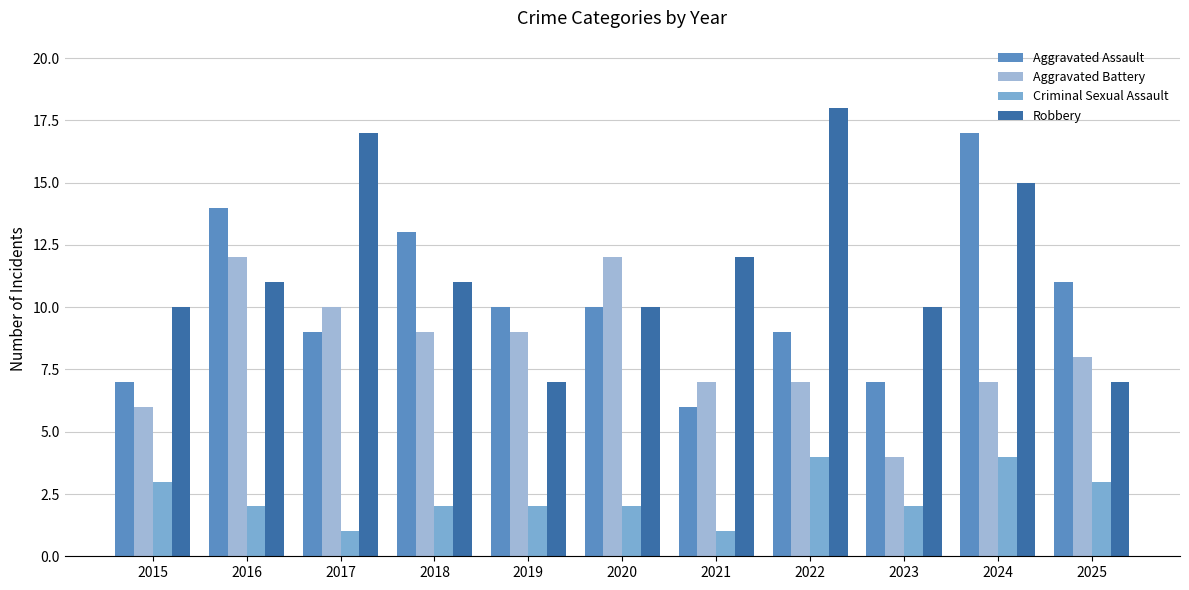

Where is Robbery nearest to the value 12?

2021